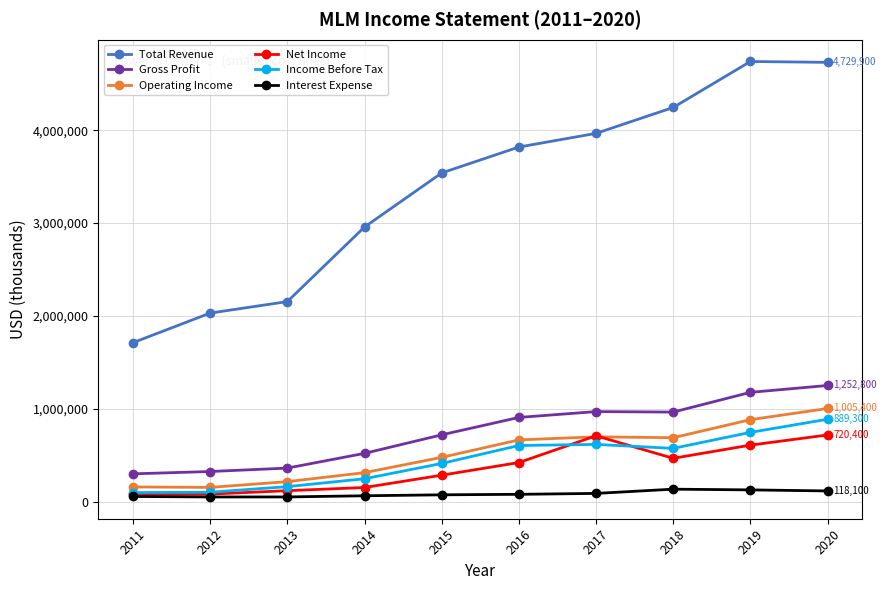

What is the sum of all Net Income values?

3664500